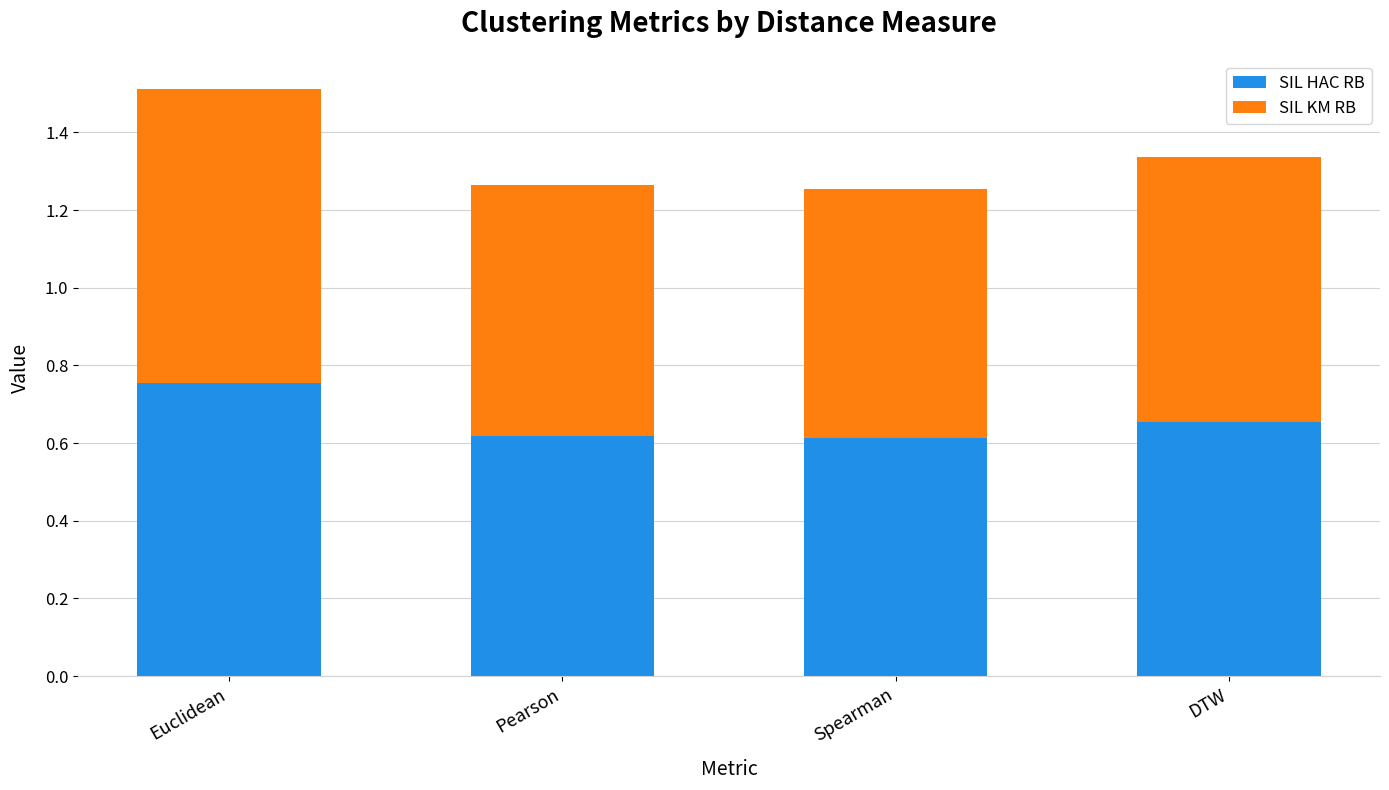

Does the chart contain any negative values?

No